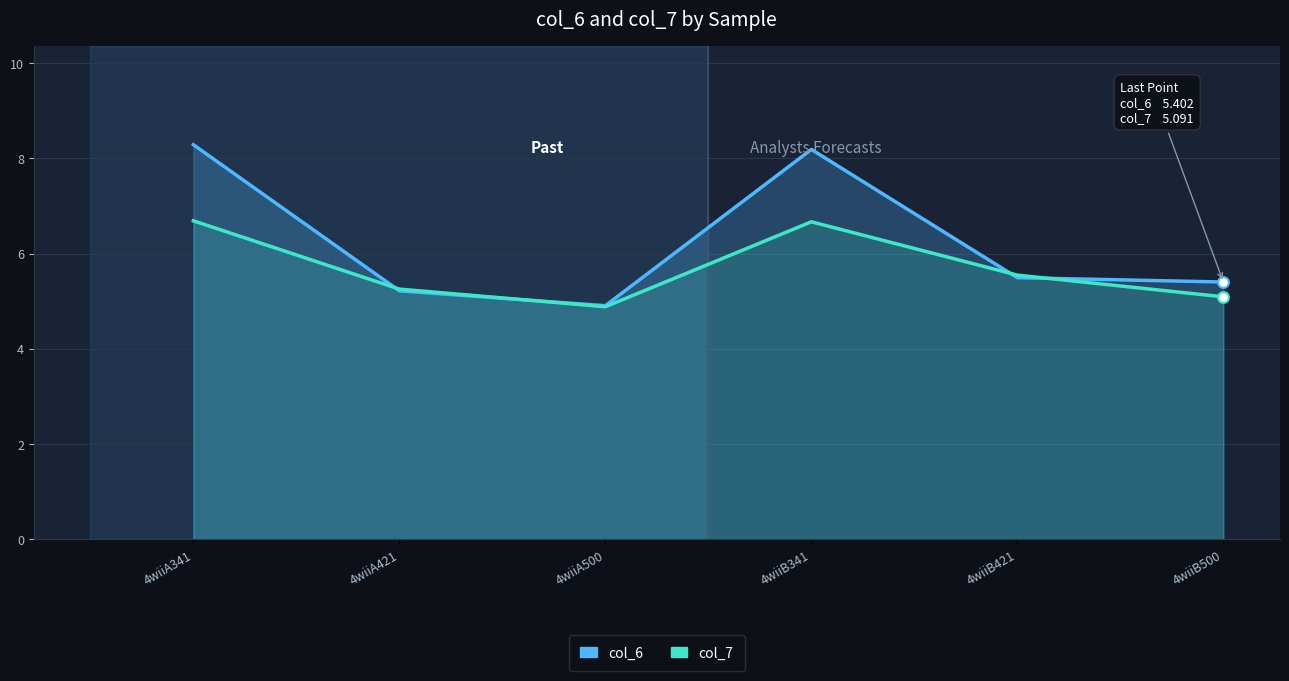

Which series has the largest Y range (max minus min)?

col_6